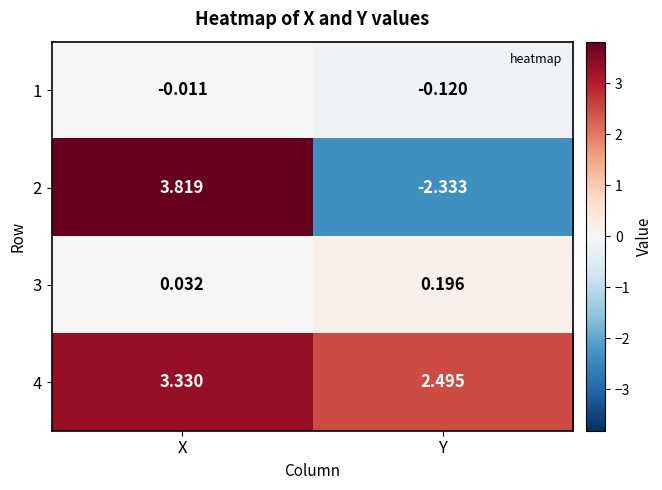

At which category does the chart reach its peak across all series?

X